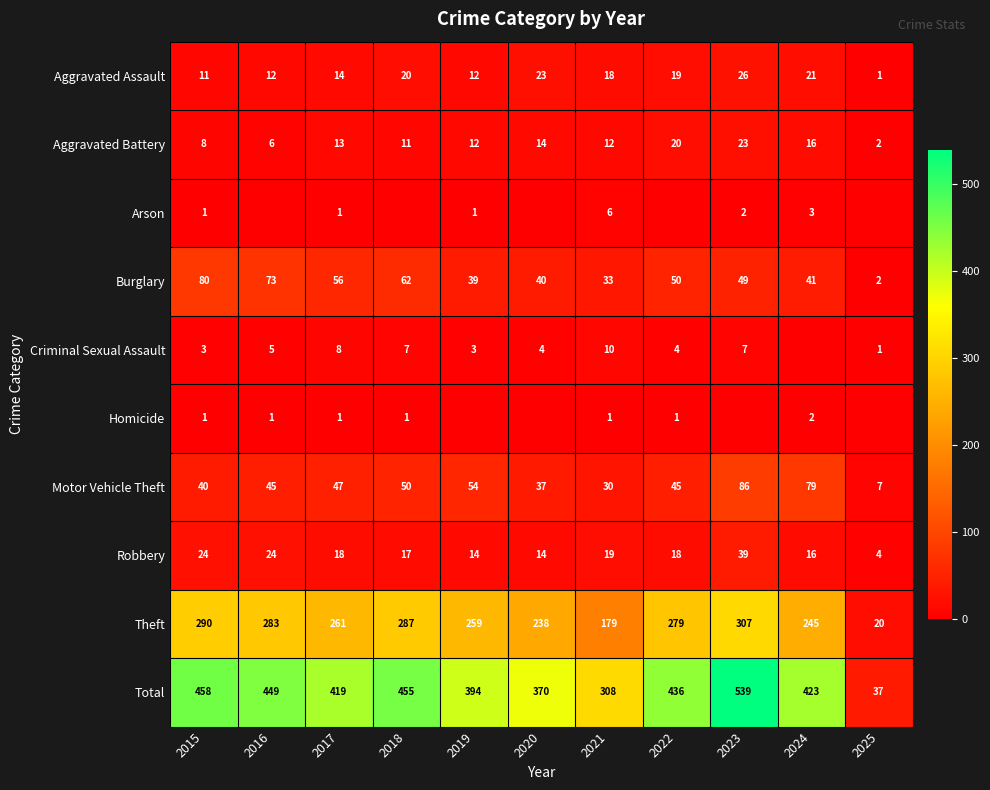

What is the greatest value displayed?

539